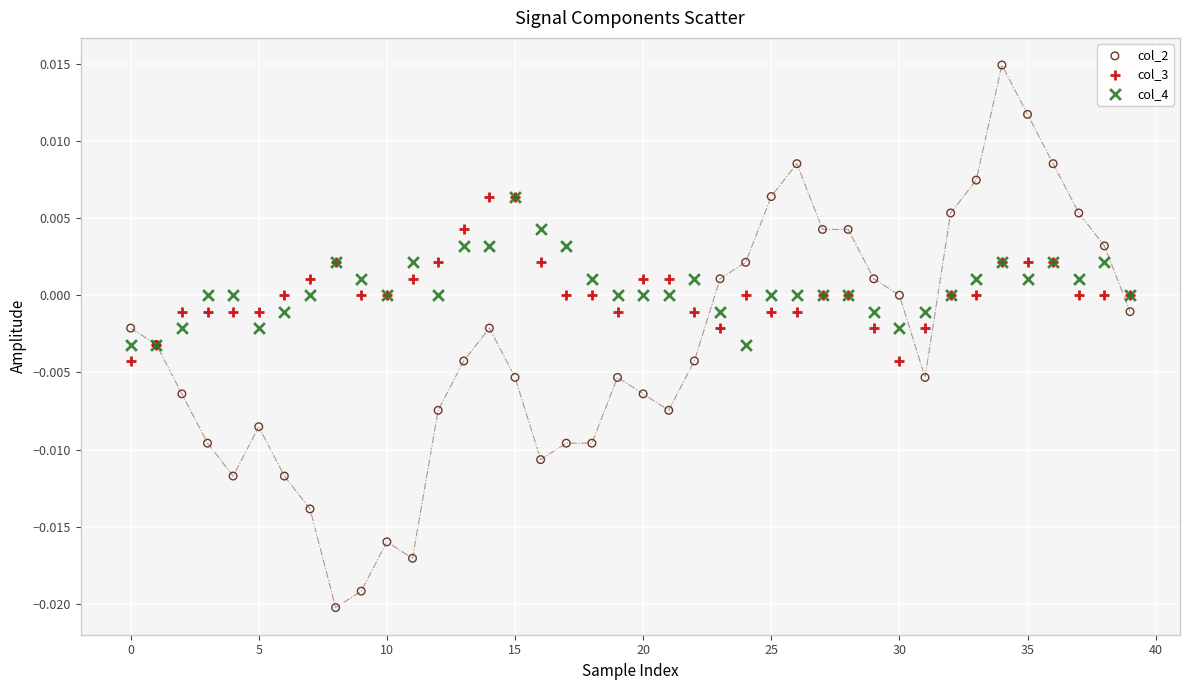

Which series reaches the minimum Y coordinate?

col_2